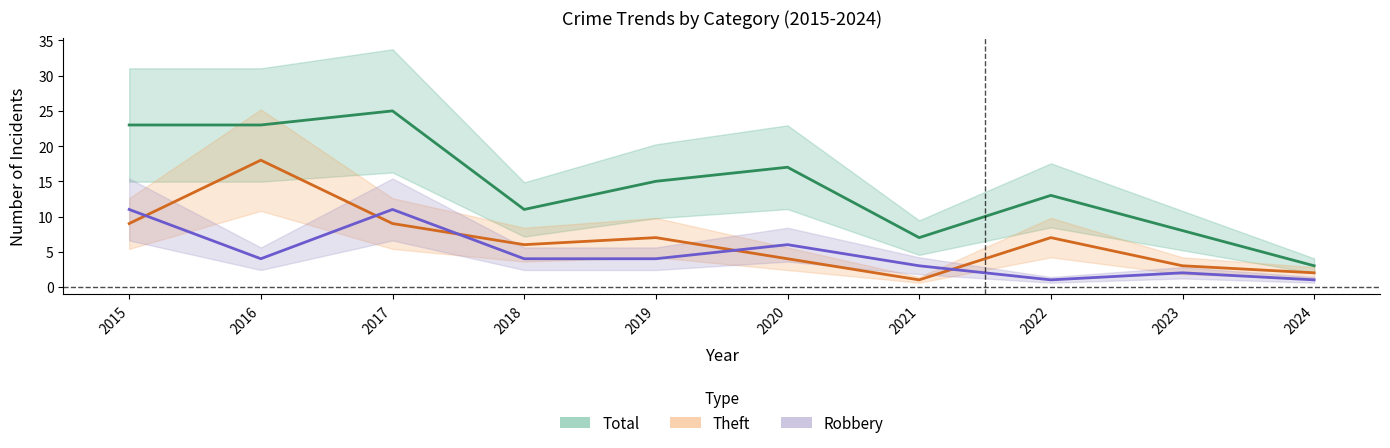

The value of Theft at 2023 is 1. True or false?

False